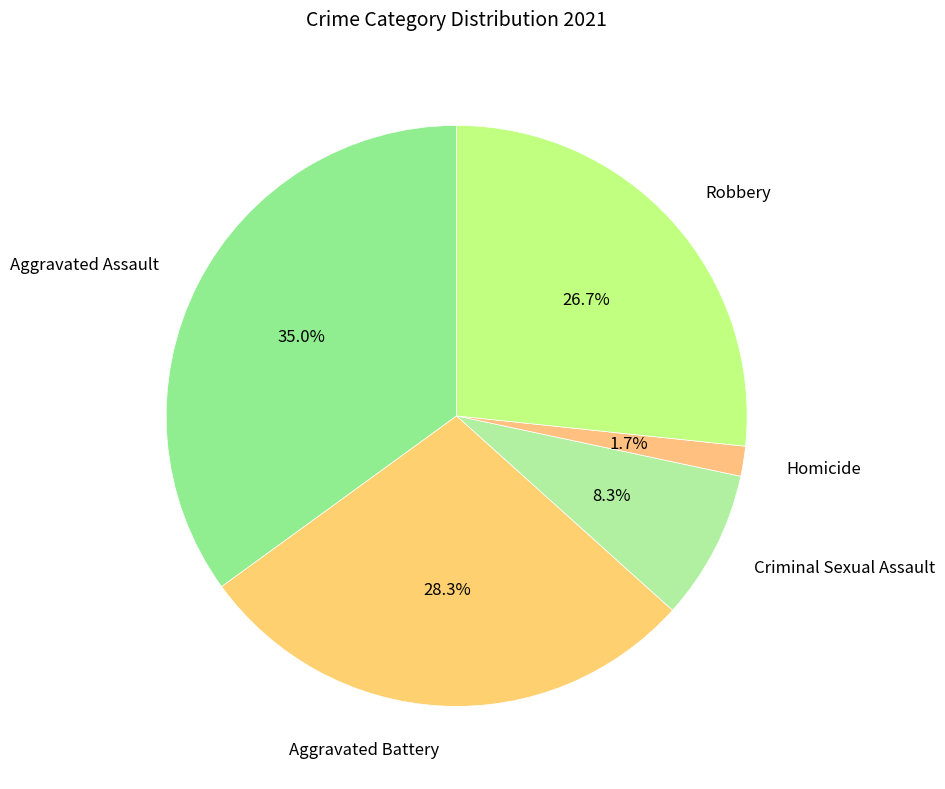

How many segments does this pie chart have?

5